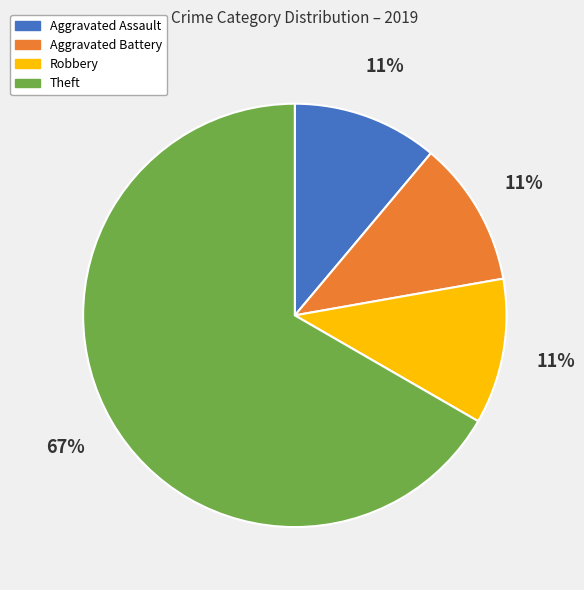

The Aggravated Assault slice represents 6% of the pie. True or false?

False